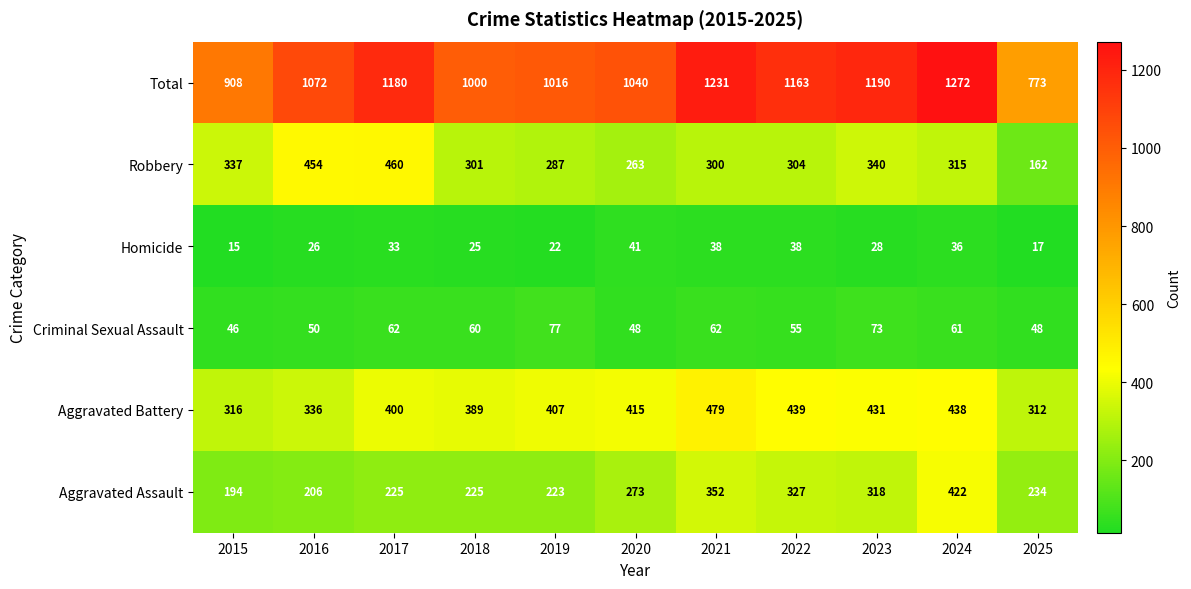

Which series has the largest range (max minus min)?

Total